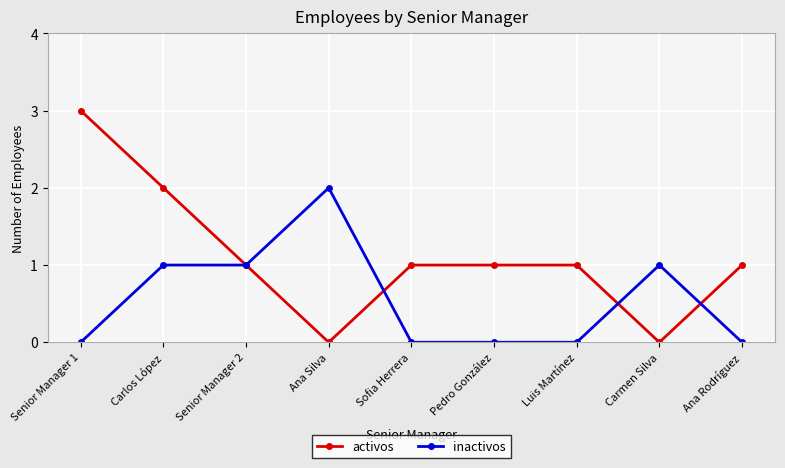

What is the maximum value shown in the chart?

3